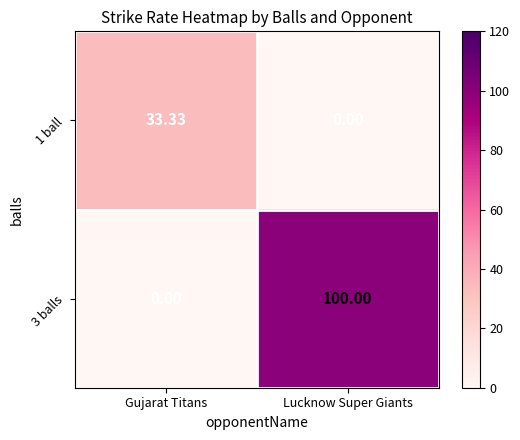

At which label does 3 balls reach its peak?

Lucknow Super Giants